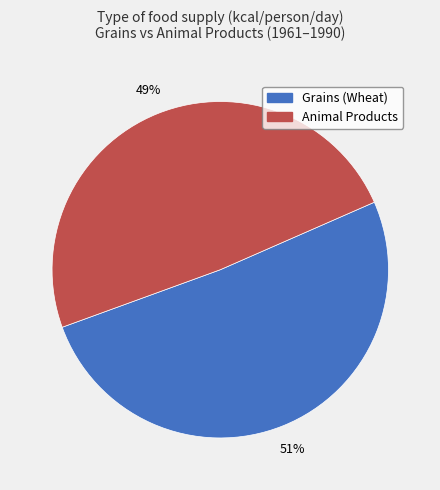

How many segments does this pie chart have?

2